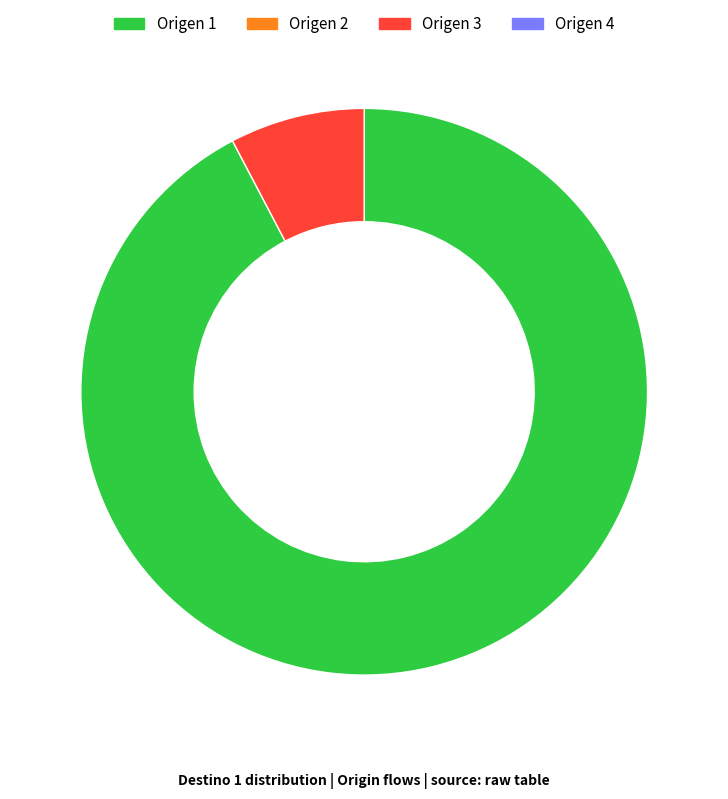

Is there a majority slice in this chart?

Yes